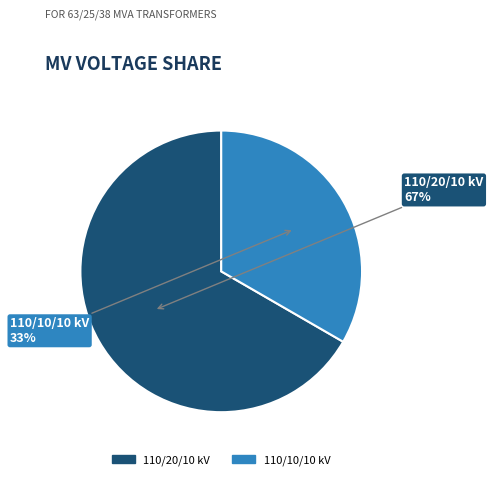

True or false: 110/20/10 kV accounts for 53% of the total.

False